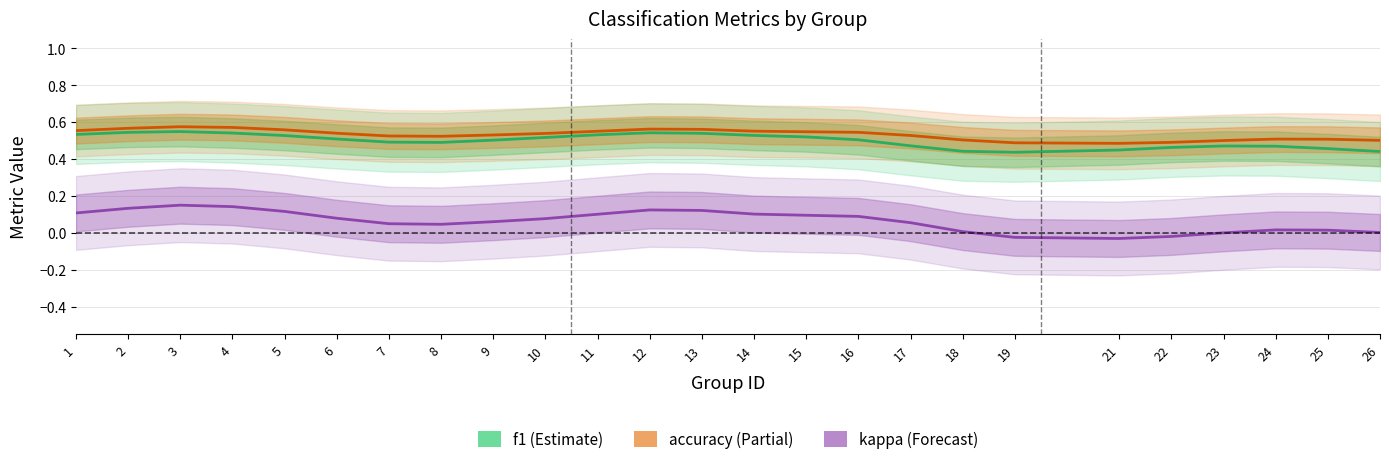

Reading left to right, list all the values displayed in this chart.

f1 (Estimate): 0.5	0.5	0.5	0.5	0.5	0.5	0.5	0.5	0.5	0.5	0.5	0.5	0.5	0.5	0.5	0.5	0.5	0.4	0.4	0.4	0.5	0.5	0.5	0.5	0.4
accuracy (Partial): 0.6	0.6	0.6	0.6	0.6	0.5	0.5	0.5	0.5	0.5	0.6	0.6	0.6	0.6	0.5	0.5	0.5	0.5	0.5	0.5	0.5	0.5	0.5	0.5	0.5
kappa (Forecast): 0.1	0.1	0.1	0.1	0.1	0.1	0.0	0.0	0.1	0.1	0.1	0.1	0.1	0.1	0.1	0.1	0.1	0.0	-0.0	-0.0	-0.0	-0.0	0.0	0.0	0.0